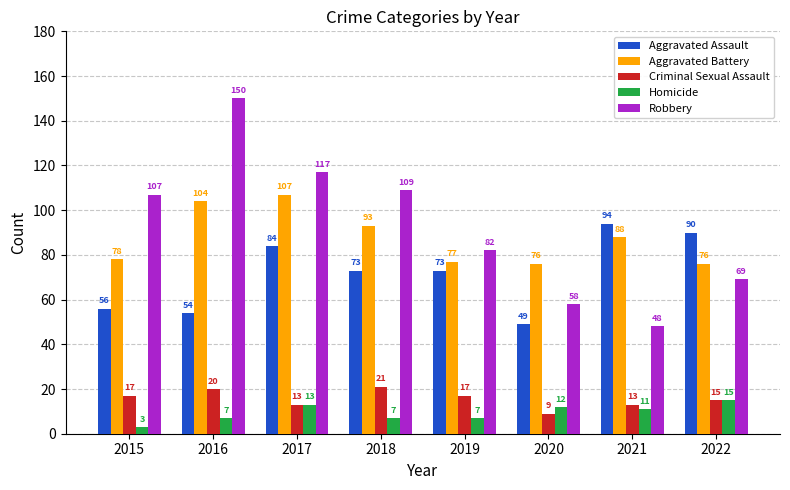

Which category has the highest value across all series?

2016